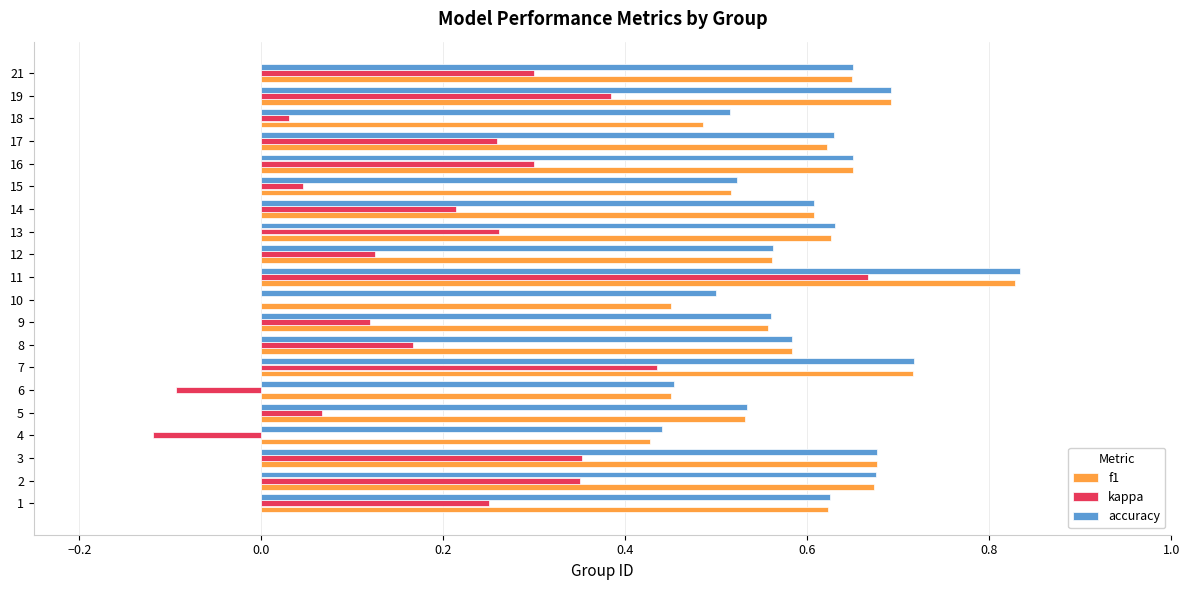

True or false: f1 has a value of 0.7 at 2.

True